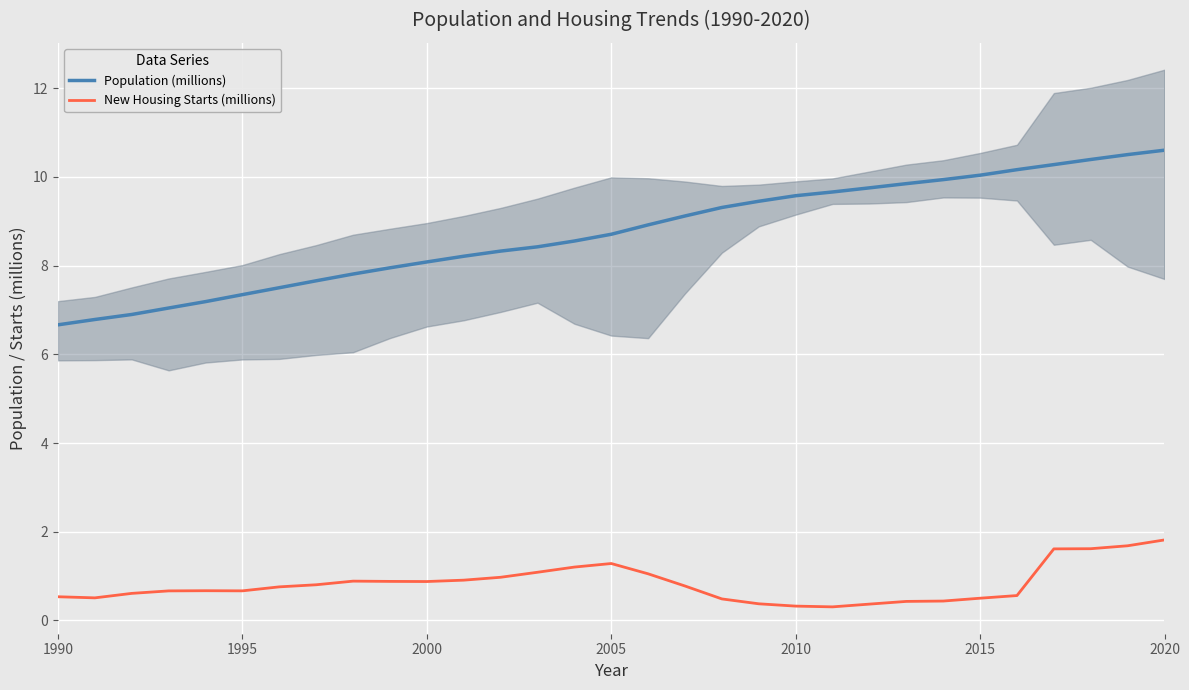

The New Housing Starts (millions) series shows 0.4 at 2005. True or false?

False